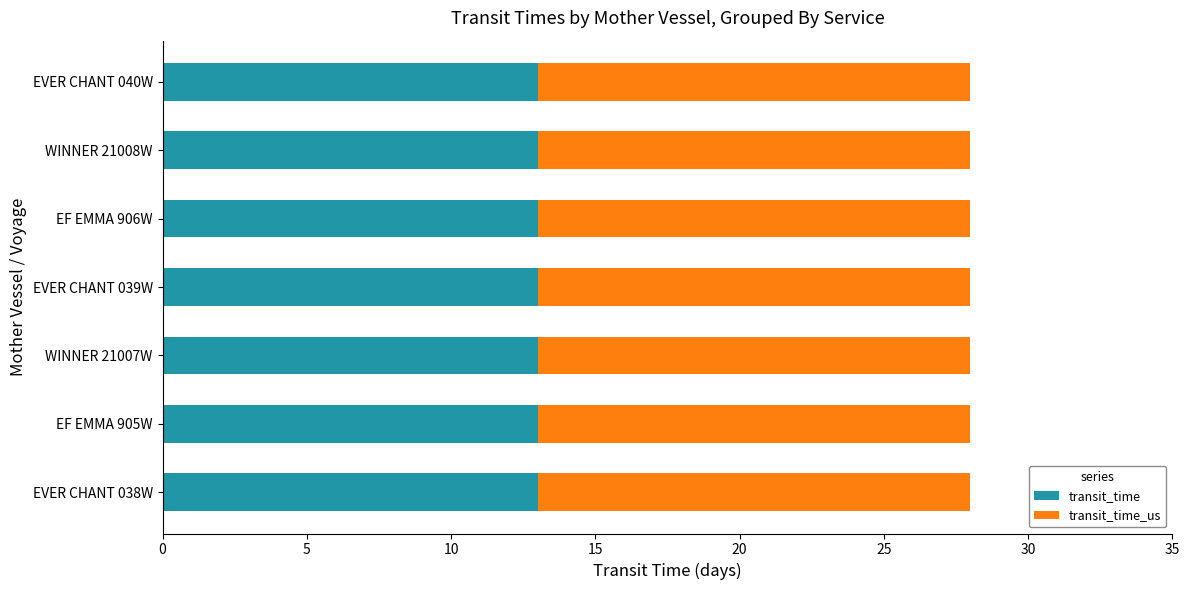

What is the total value across all series at EVER CHANT 040W?

28